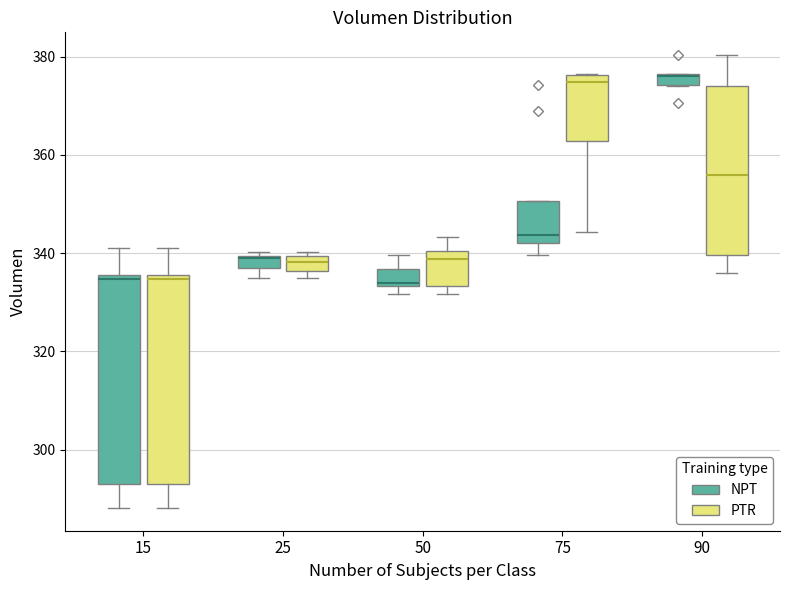

Where does the median line of the box for 25 (PTR) sit on the y-axis? The values are not printed on the chart, so give them approximately, as read against the axis.

338